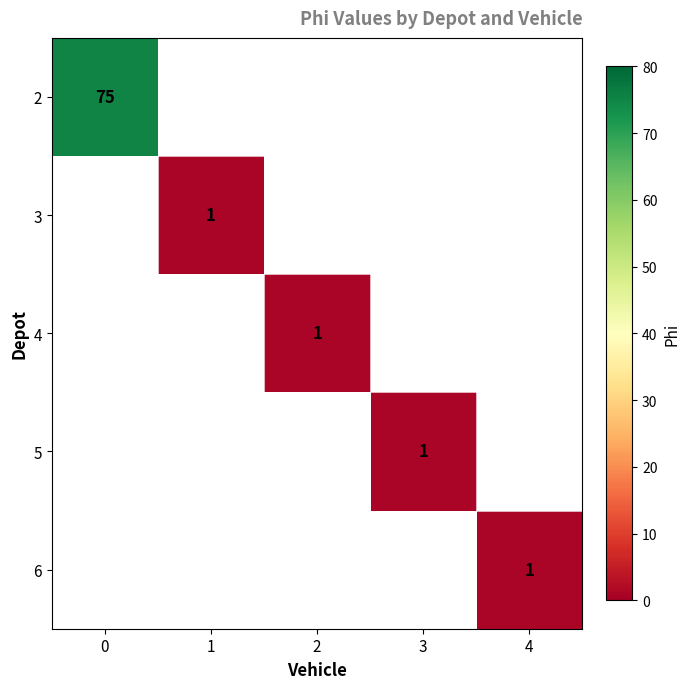

The value of 5 at 3 is 1. True or false?

True